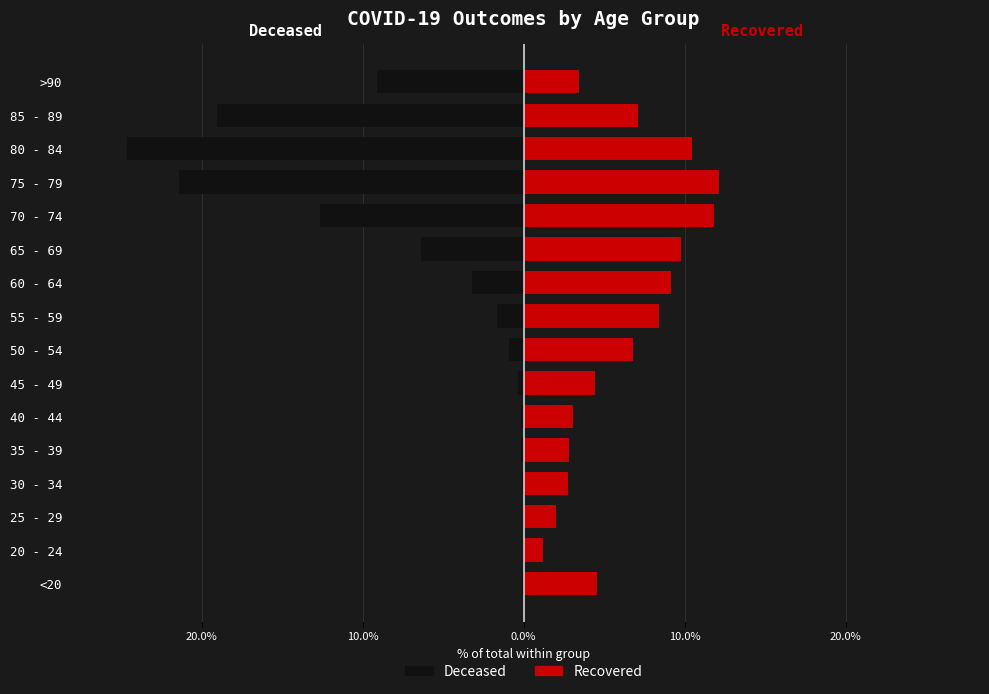

Rank the series by their maximum value, from highest to lowest.

patients_recovered, patients_deceased